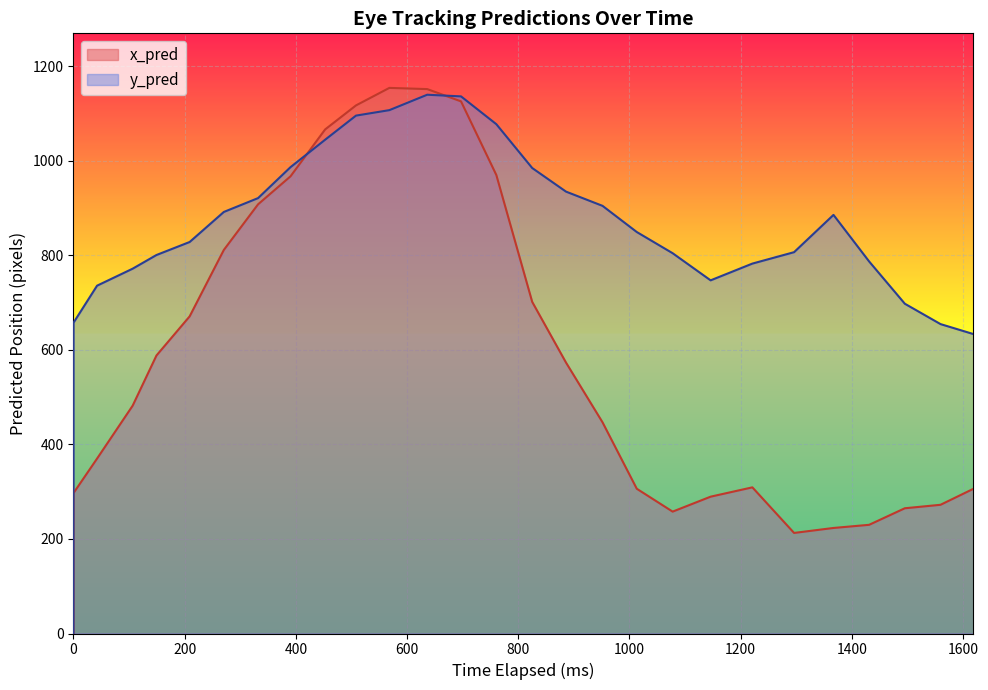

What is the label of the 9th point from the left?

1600